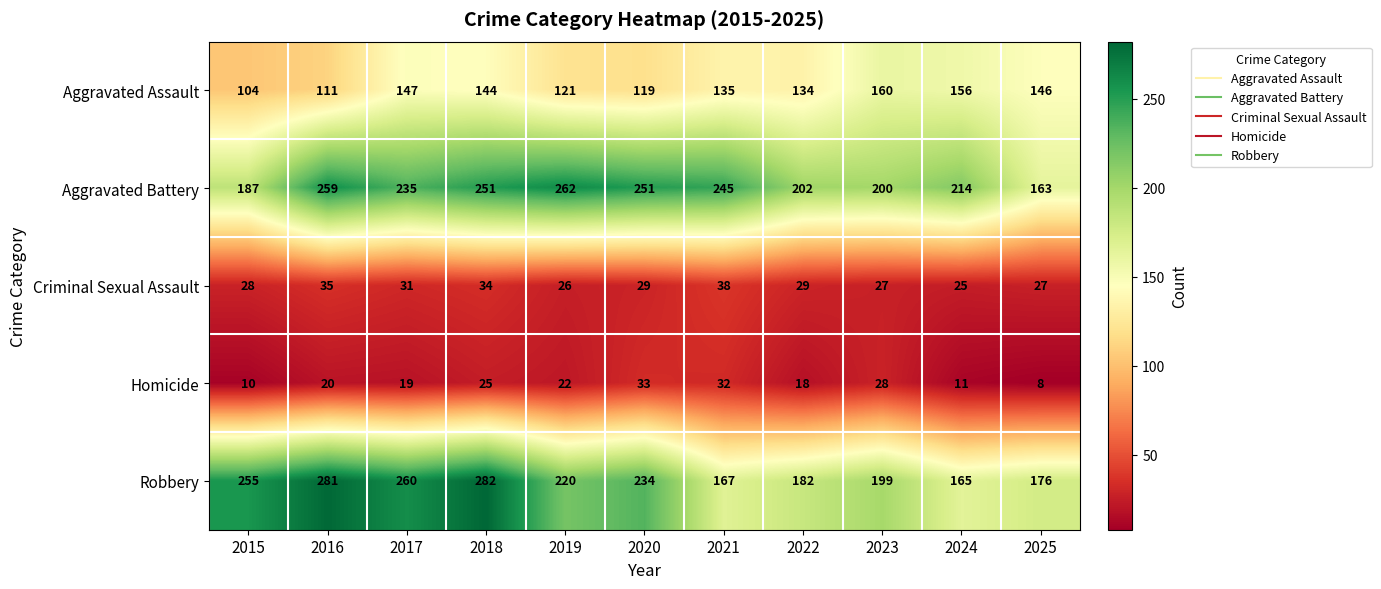

Rank the series at 2017 from lowest to highest value.

Homicide, Criminal Sexual Assault, Aggravated Assault, Aggravated Battery, Robbery